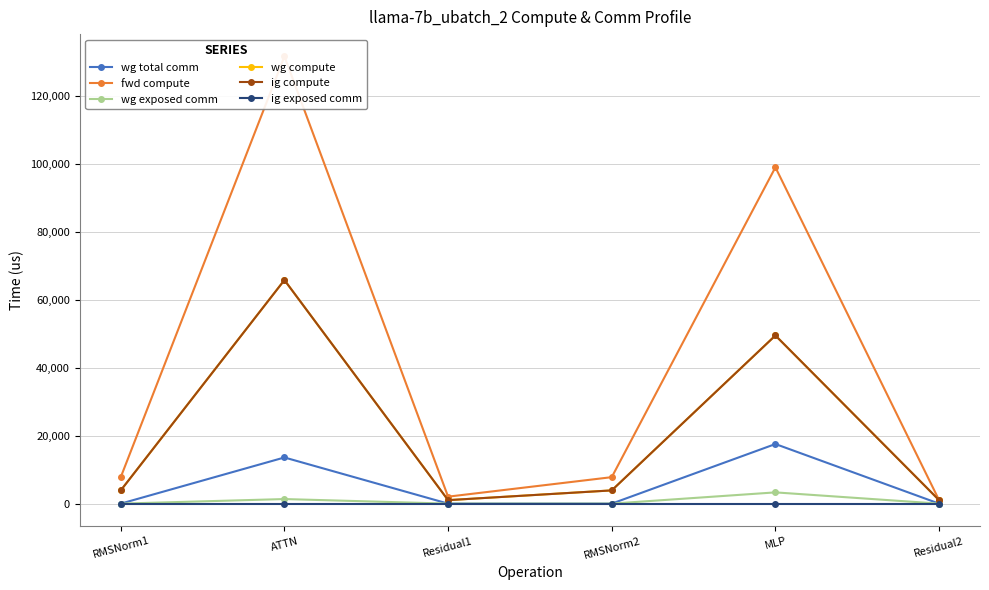

What is the maximum value for ig compute?

65830.8